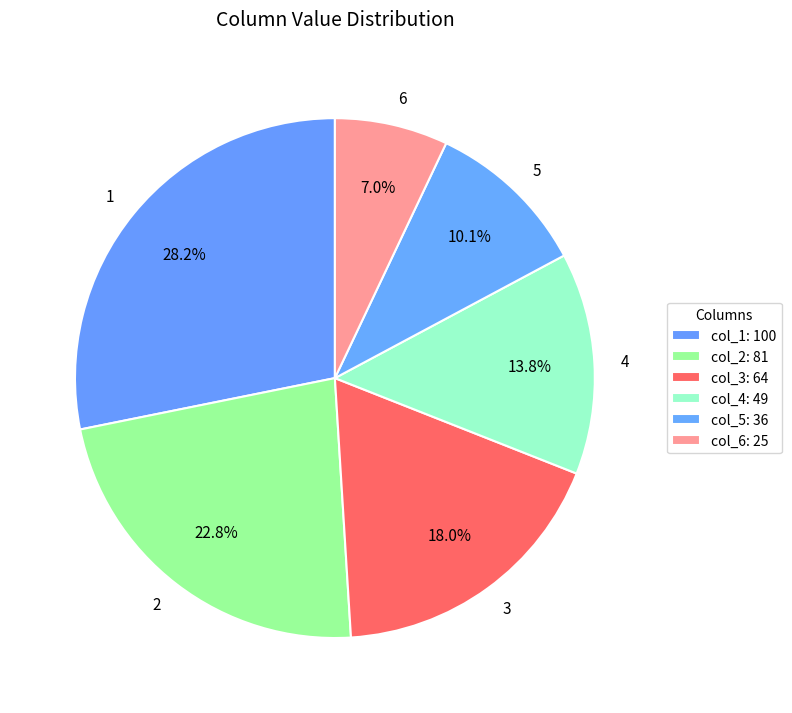

Count the number of slices in the pie.

6